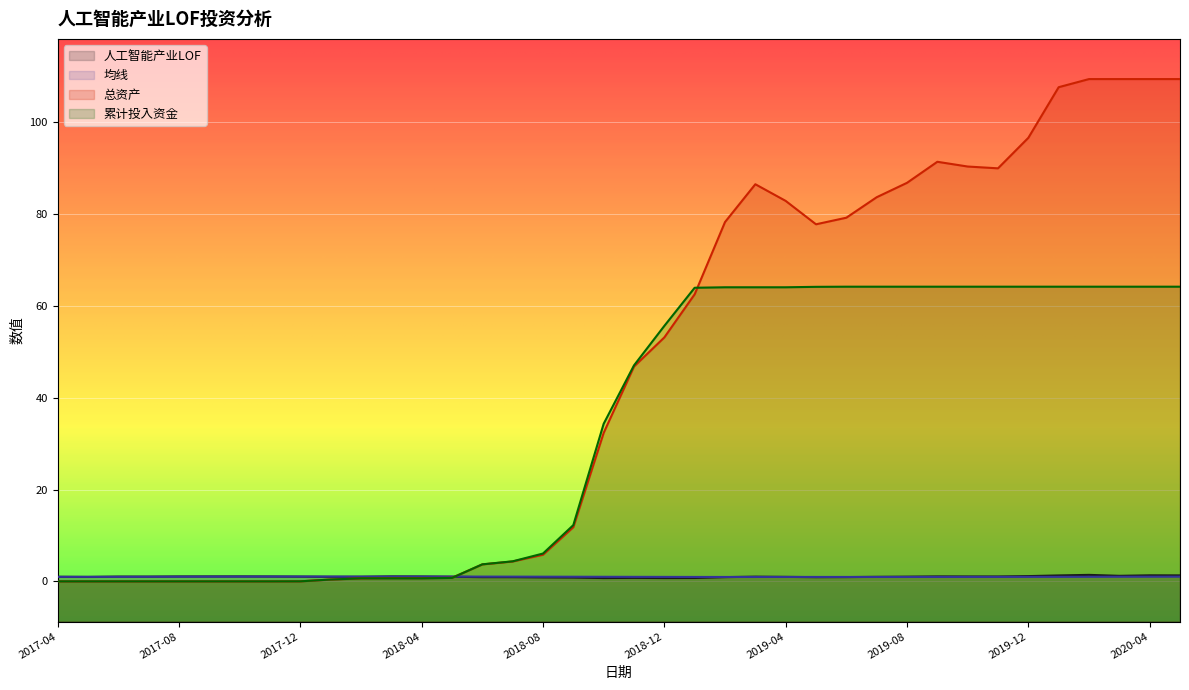

How many interior local peaks does the 均线 series have?

3